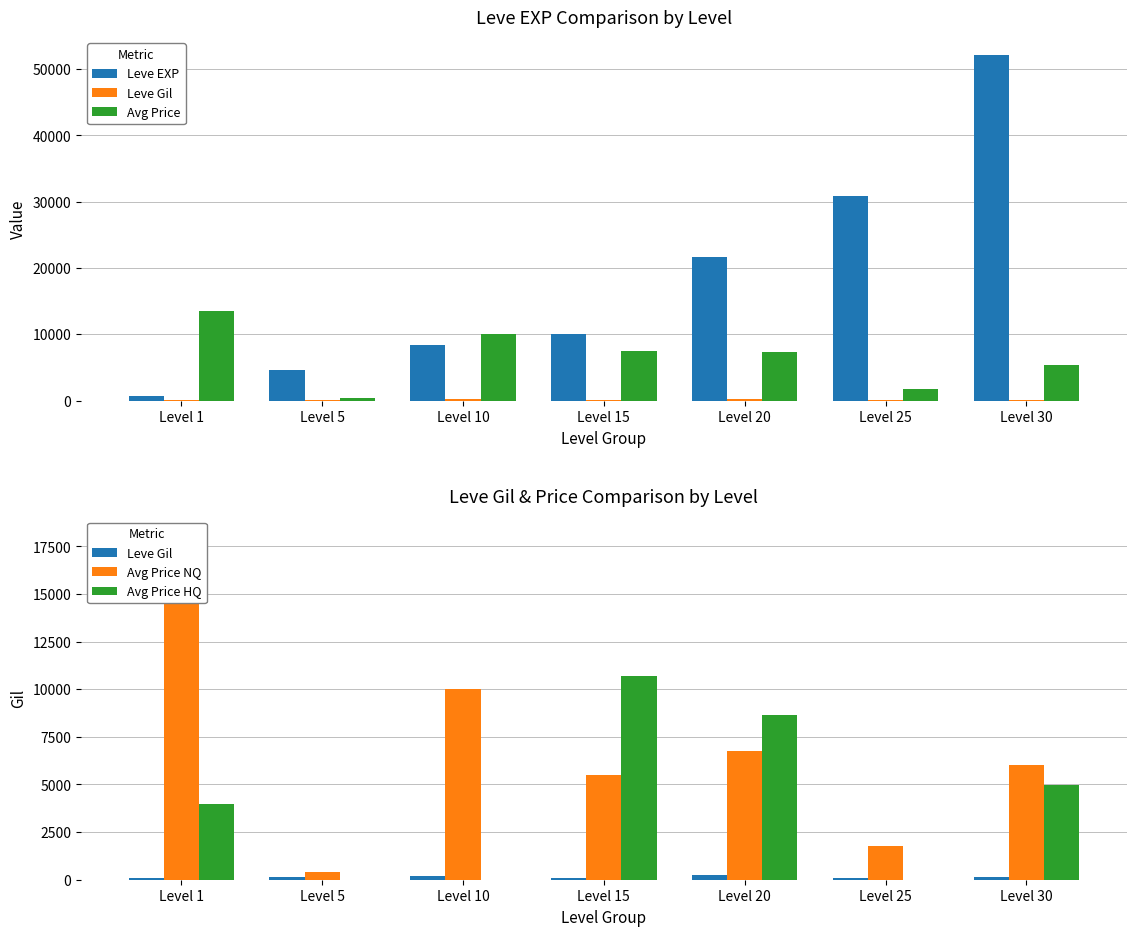

What is the approximate value of Leve Gil at Level 5, to the nearest 10?

140